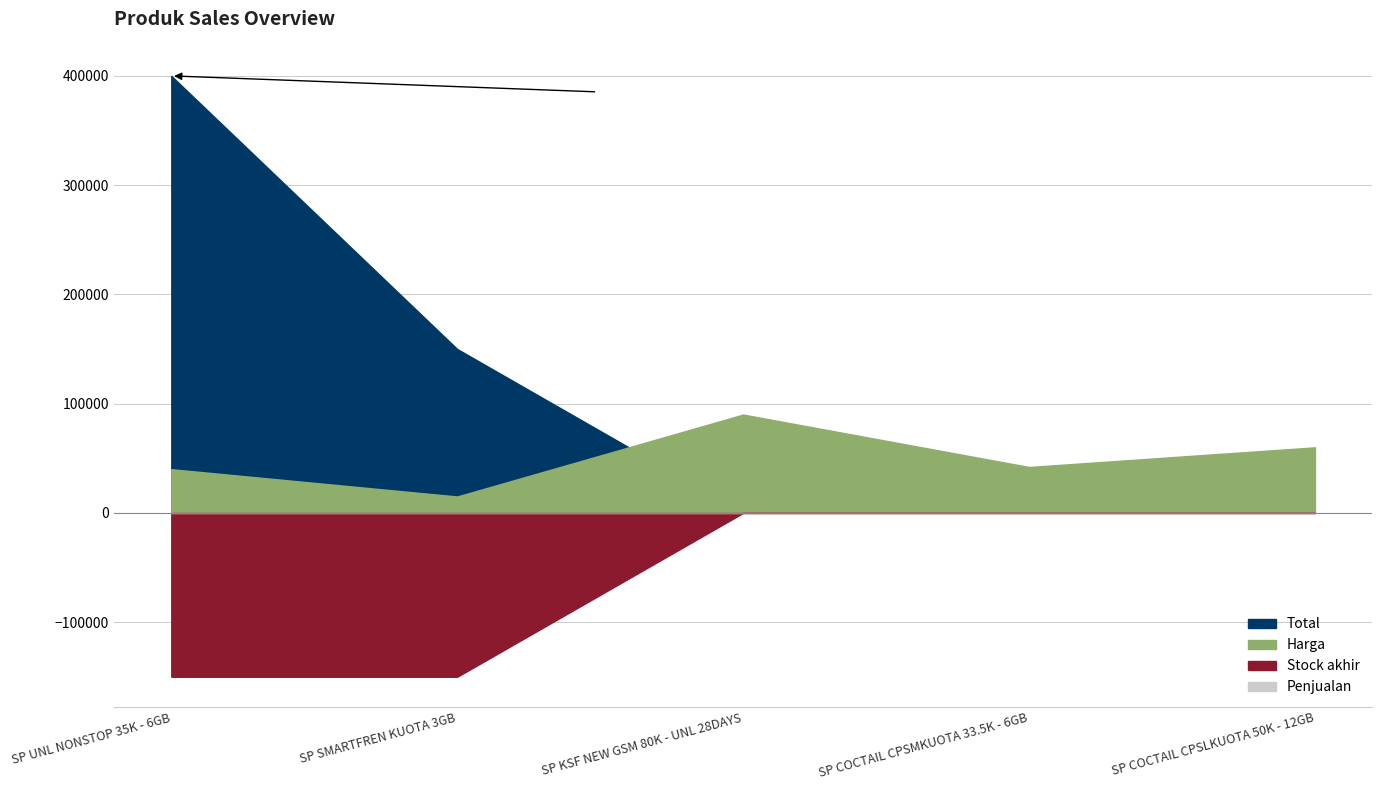

What is the difference between the maximum and second lowest values in the Harga series?

50000